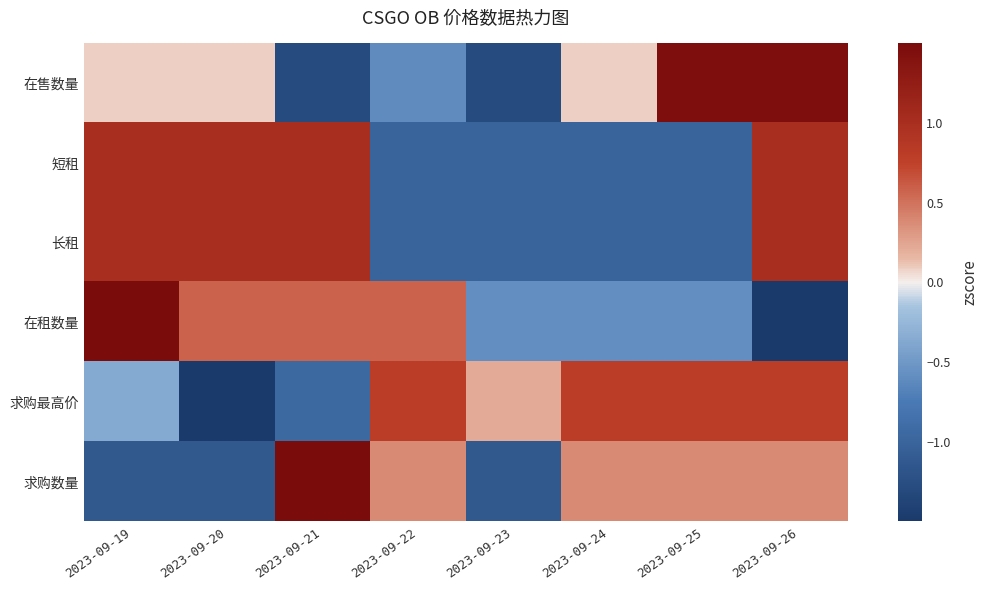

Reading right to left, list all the values displayed in this chart.

在售数量: 2023-09-26=1.5	2023-09-25=1.5	2023-09-24=0.1	2023-09-23=-1.3	2023-09-22=-0.6	2023-09-21=-1.3	2023-09-20=0.1	2023-09-19=0.1
短租: 2023-09-26=1.0	2023-09-25=-1.0	2023-09-24=-1.0	2023-09-23=-1.0	2023-09-22=-1.0	2023-09-21=1.0	2023-09-20=1.0	2023-09-19=1.0
长租: 2023-09-26=1.0	2023-09-25=-1.0	2023-09-24=-1.0	2023-09-23=-1.0	2023-09-22=-1.0	2023-09-21=1.0	2023-09-20=1.0	2023-09-19=1.0
在租数量: 2023-09-26=-1.7	2023-09-25=-0.6	2023-09-24=-0.6	2023-09-23=-0.6	2023-09-22=0.6	2023-09-21=0.6	2023-09-20=0.6	2023-09-19=1.7
求购最高价: 2023-09-26=0.8	2023-09-25=0.8	2023-09-24=0.8	2023-09-23=0.2	2023-09-22=0.8	2023-09-21=-0.9	2023-09-20=-2.1	2023-09-19=-0.4
求购数量: 2023-09-26=0.4	2023-09-25=0.4	2023-09-24=0.4	2023-09-23=-1.1	2023-09-22=0.4	2023-09-21=1.9	2023-09-20=-1.1	2023-09-19=-1.1